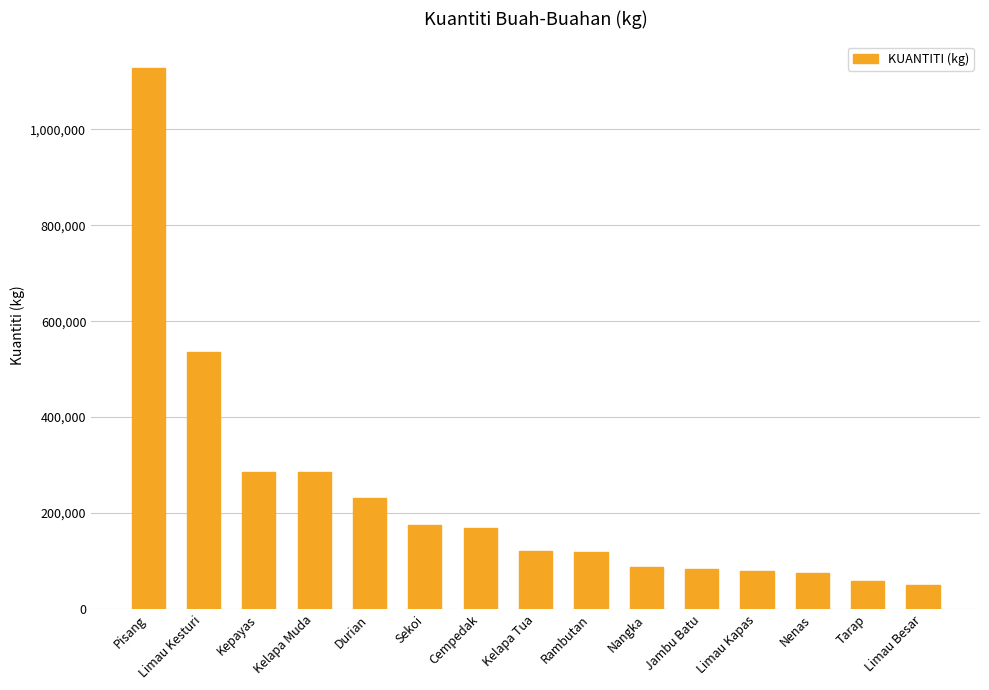

How many data points does each series have?

15